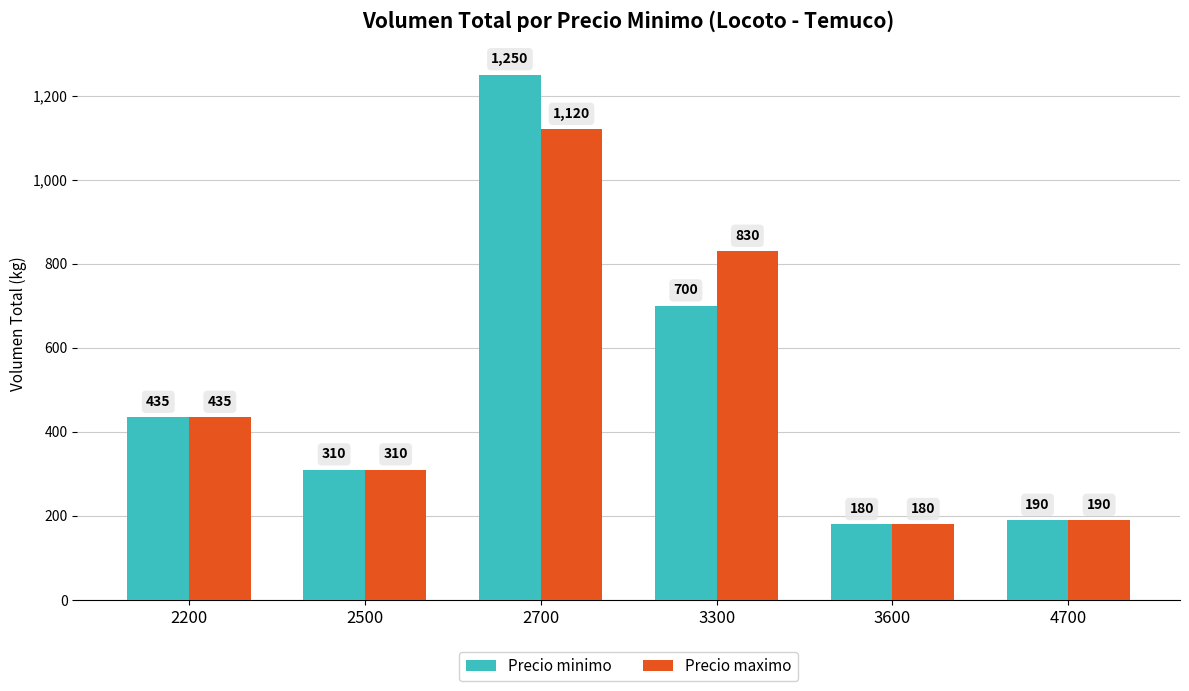

Is the value of Precio maximo at 4700 greater than the value of Precio minimo at 3300?

No